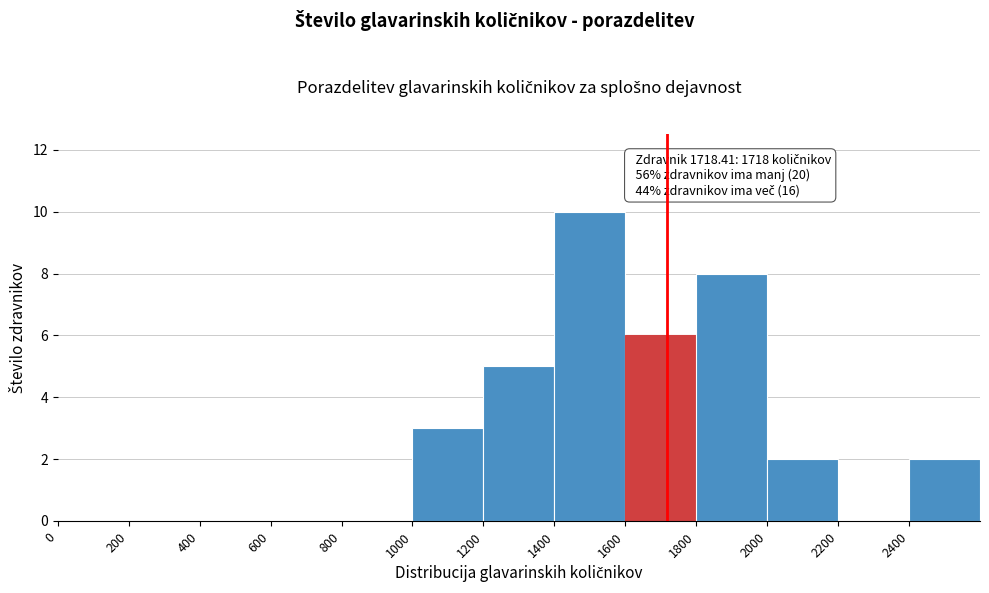

Over which range of the x-axis is the bar tallest?

1400 to 1600